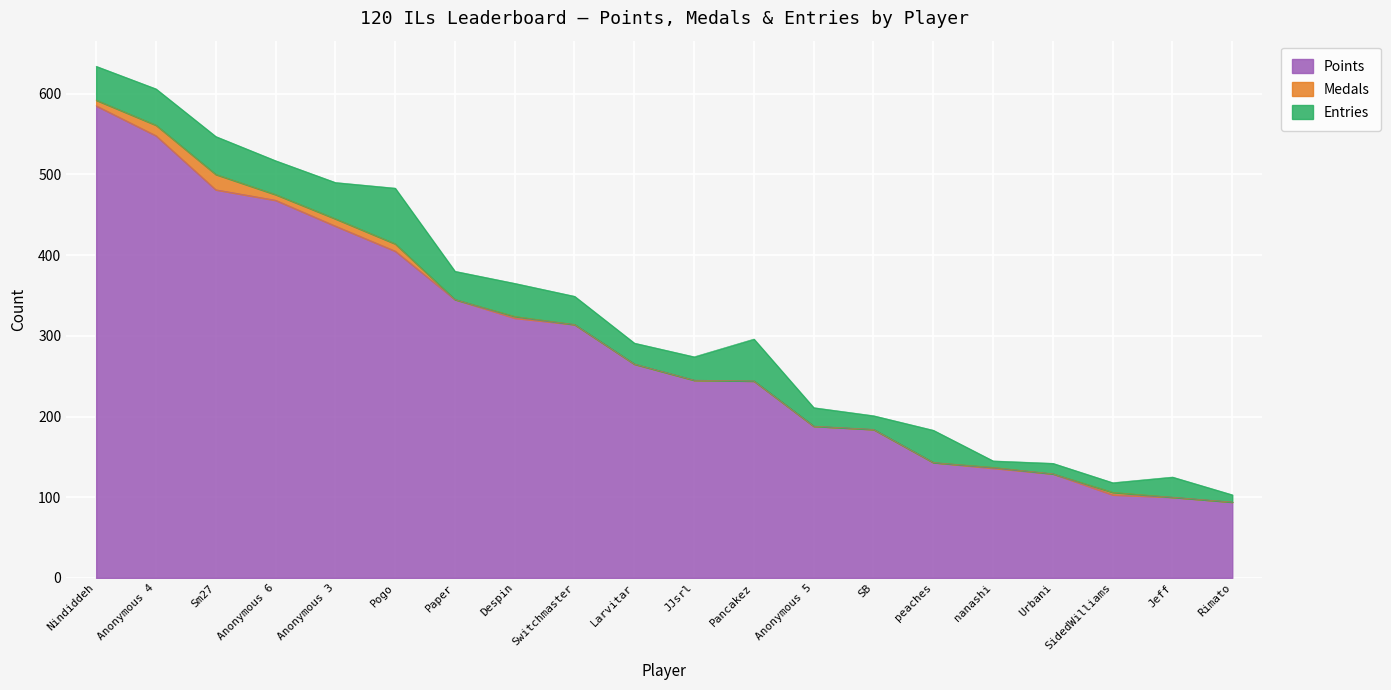

True or false: Points and Medals intersect in this chart.

False